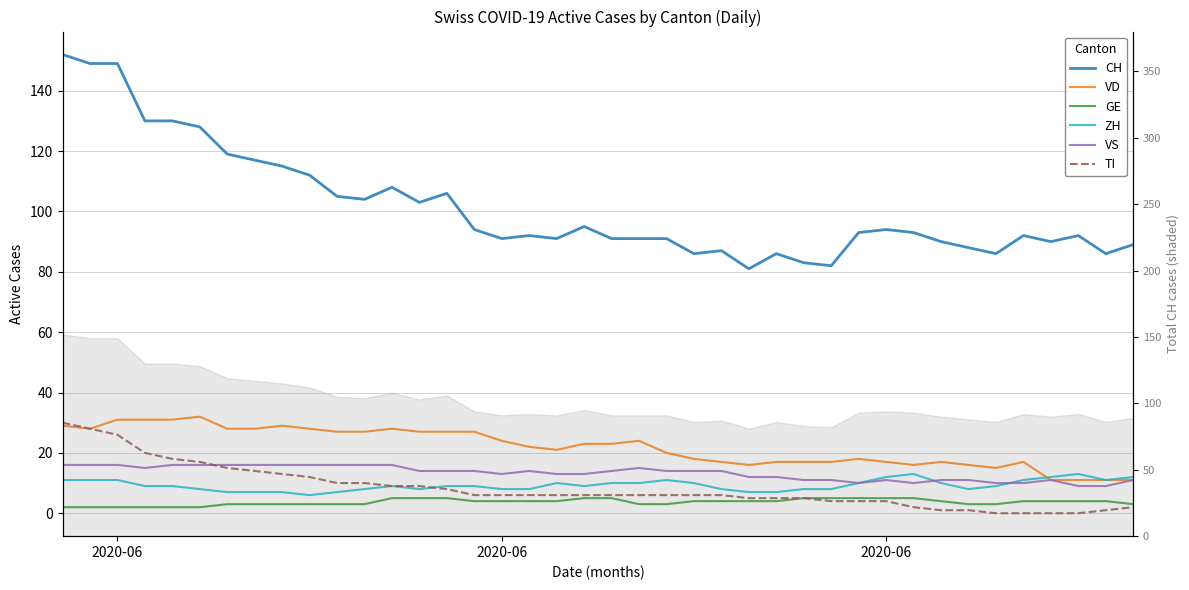

How many categories are shown in the chart?

40